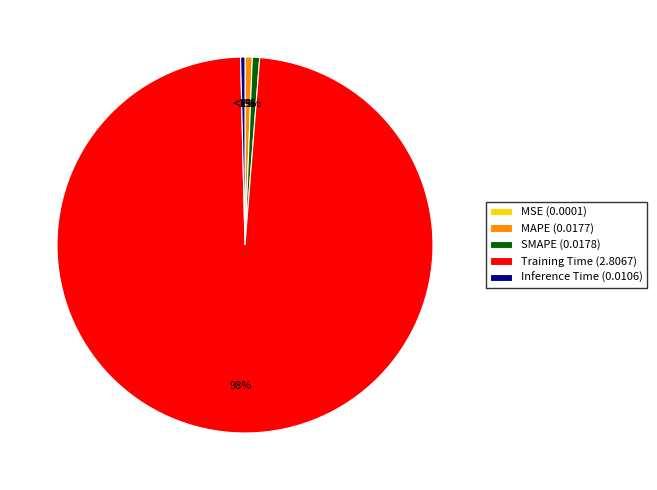

To the nearest percent, what is the combined percentage of MAPE and SMAPE?

1%